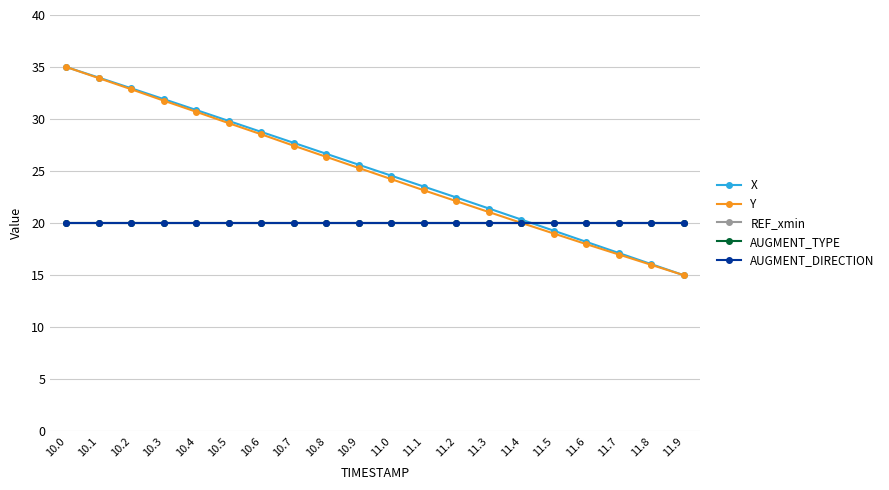

At which label does AUGMENT_TYPE reach its peak?

10.0